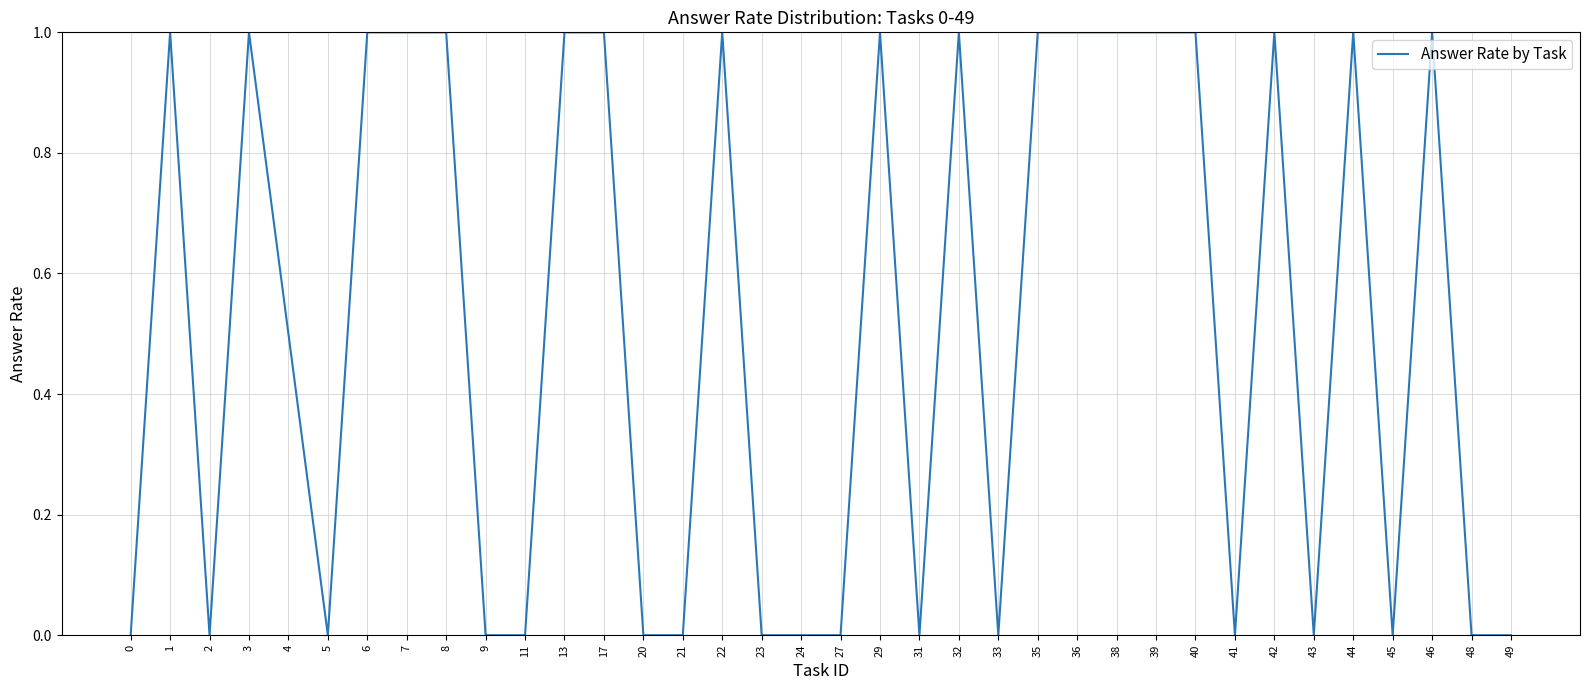

What is the difference between the maximum and minimum values?

1.0